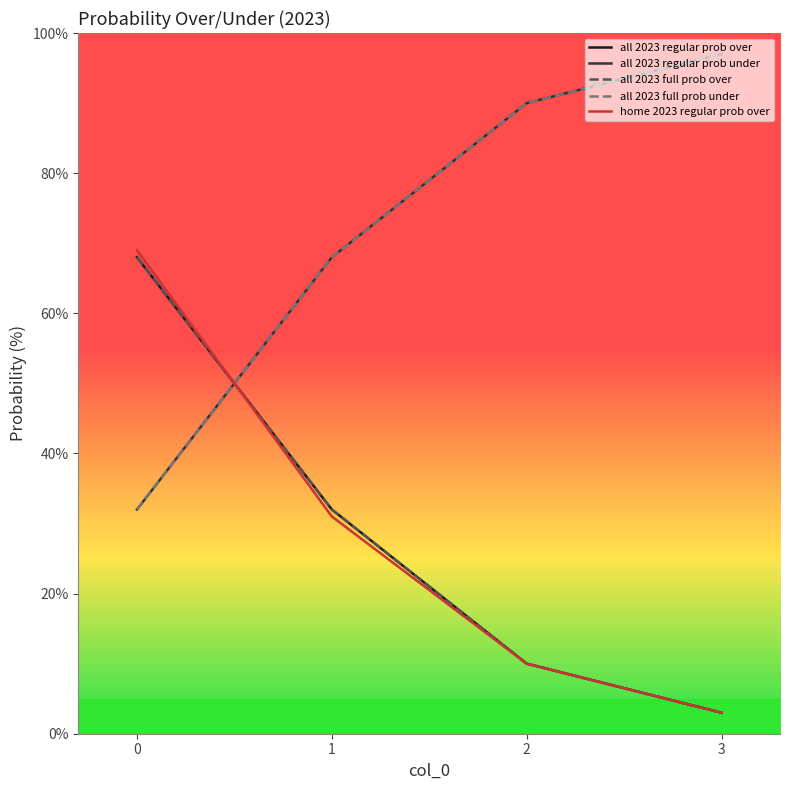

Does the chart display data point markers on the line(s)?

No